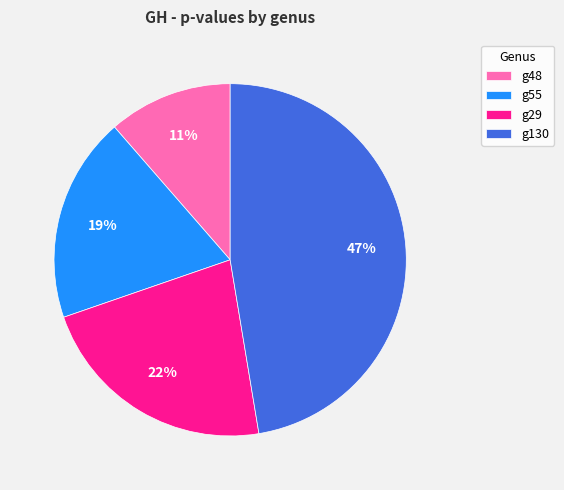

Is the sum of g130 and g29 greater than half?

Yes